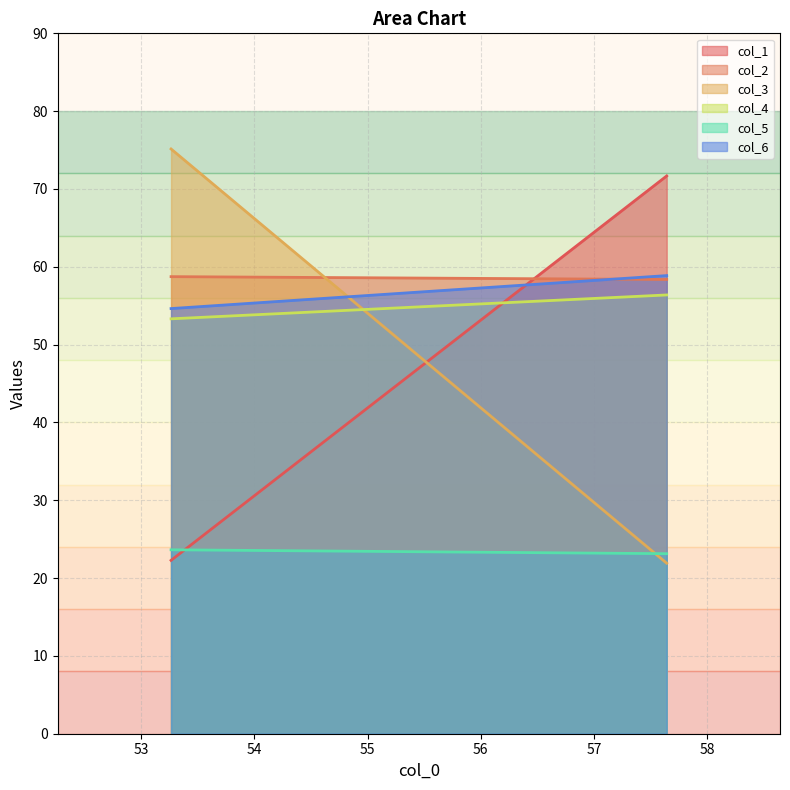

What is the greatest value displayed?

75.1